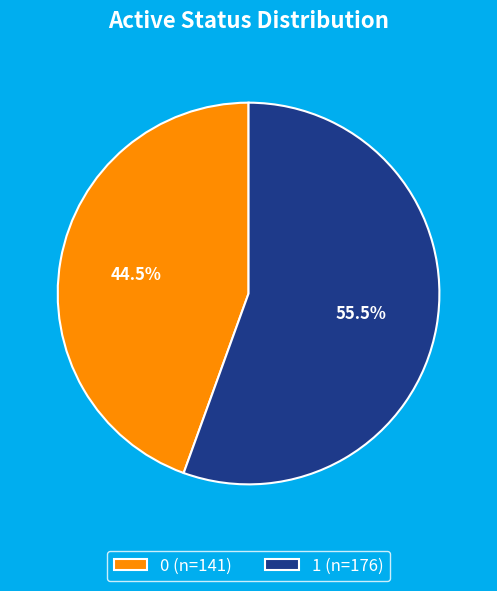

Rank the categories by value from lowest to highest.

0, 1